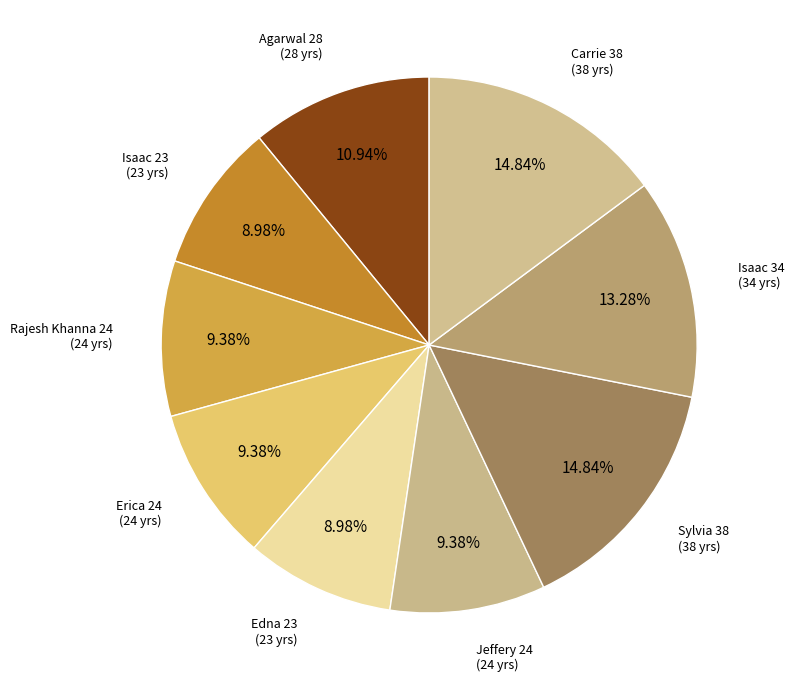

How many segments does this pie chart have?

9